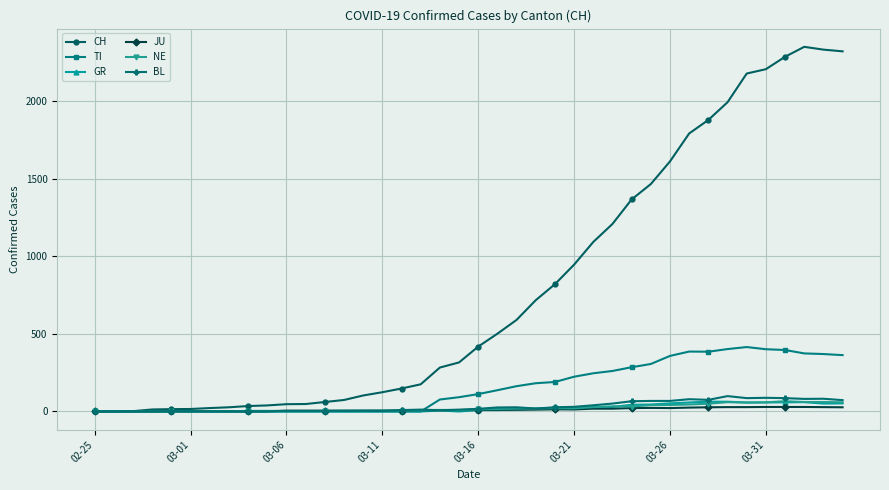

Which series has the largest total across all categories?

CH